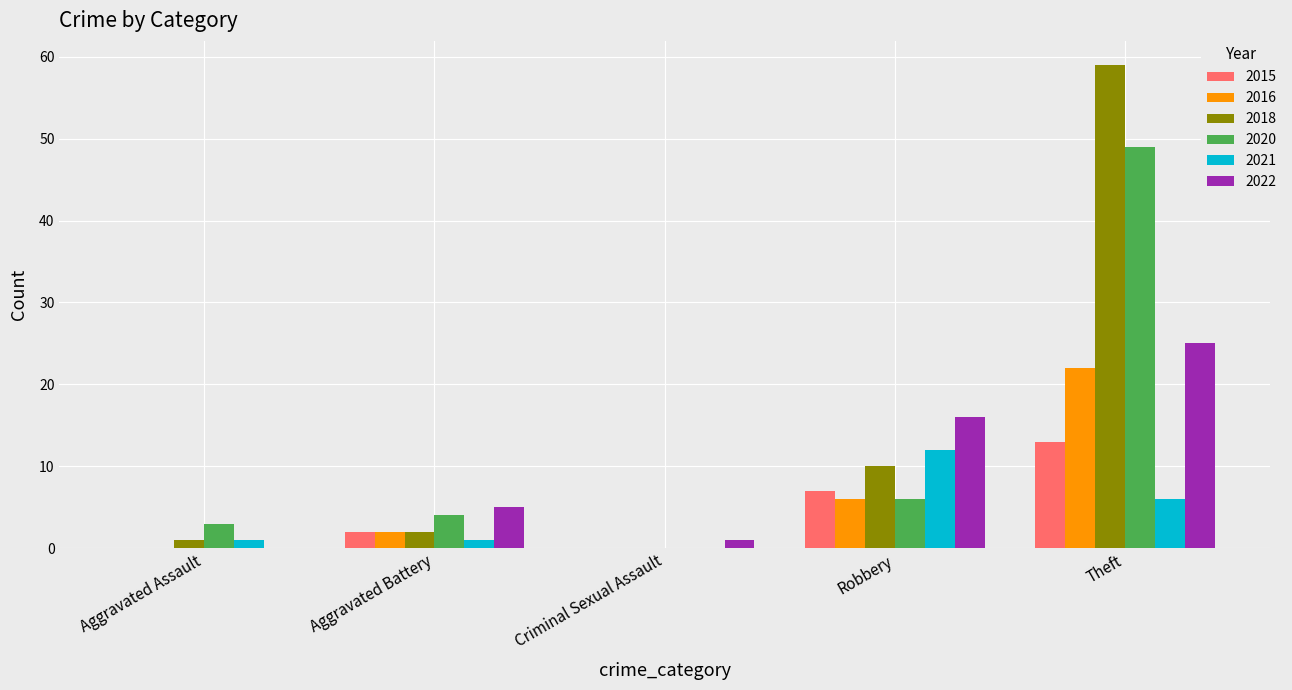

Are the bars horizontal?

No